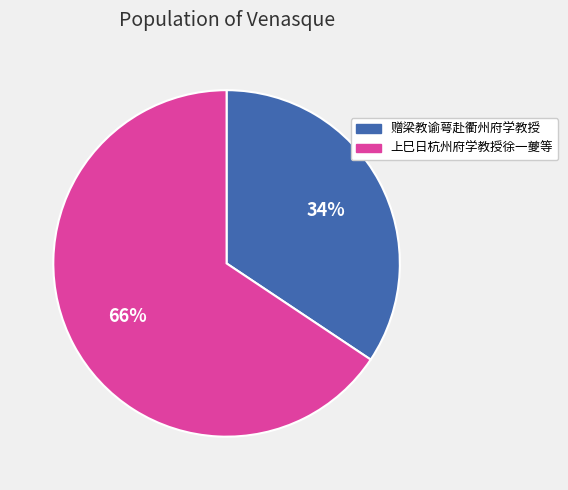

To the nearest percent, what is the combined percentage of 上巳日杭州府学教授徐一夔等 and 赠梁教谕萼赴衢州府学教授?

100%